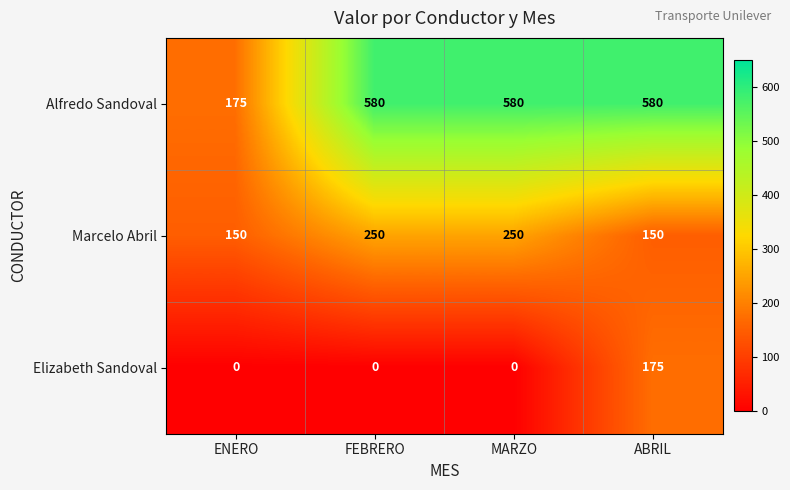

Is it true that Marcelo Abril equals 150 at ENERO?

True